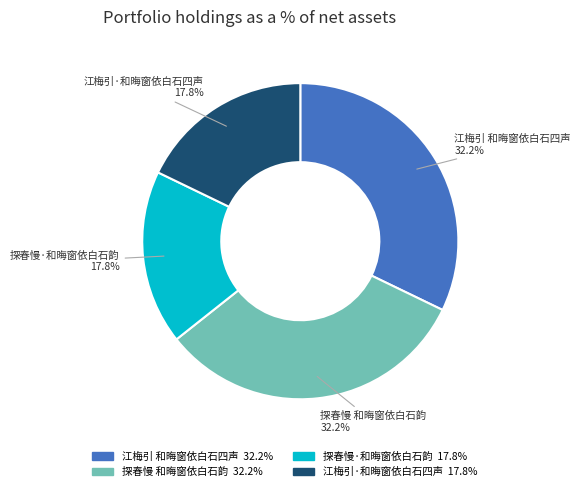

How many slices are in this pie chart?

4